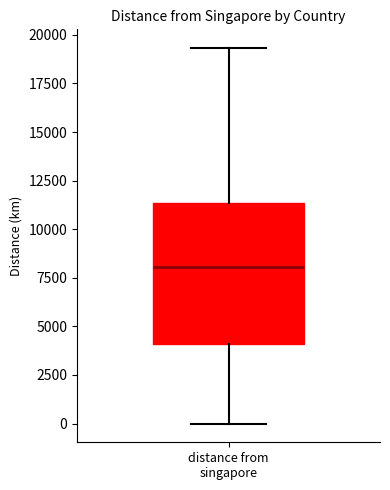

Read this box plot against the y-axis: the position of the median line, the range covered by the box, and the ends of both whiskers. The values are not printed on the chart, so give them approximately, as read against the axis.

median 8000, box 4000 to 11500, whiskers 0 to 19500